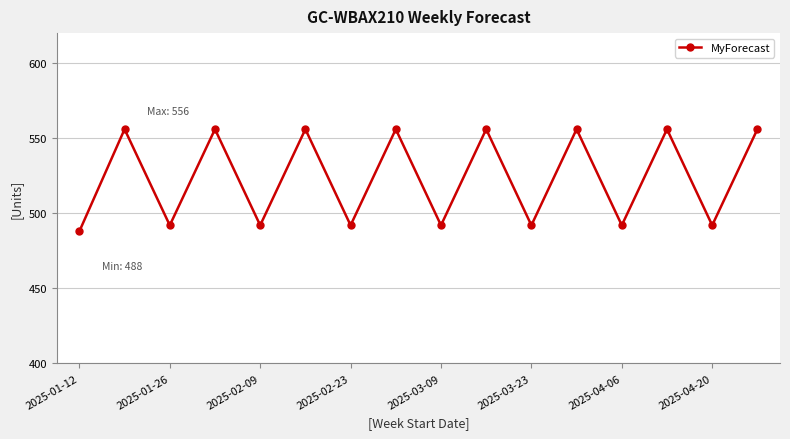

What is the average value?

524